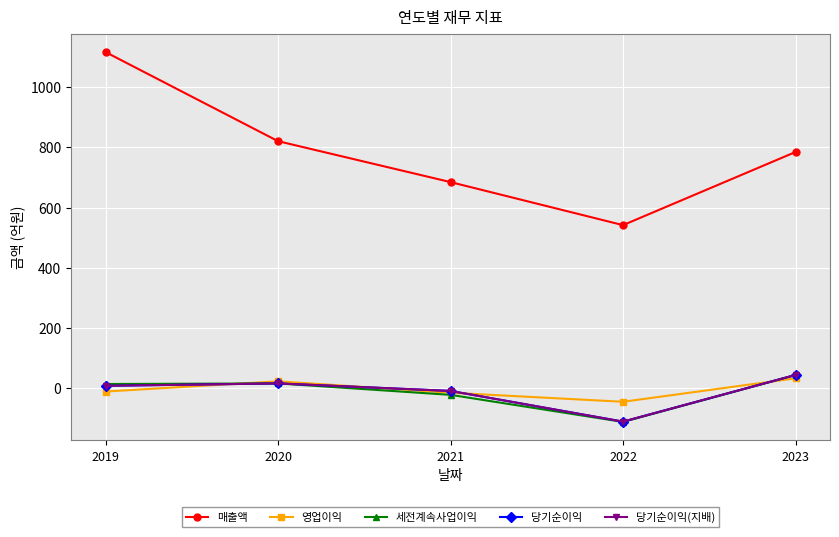

What is the sum of all 매출액 values?

3950